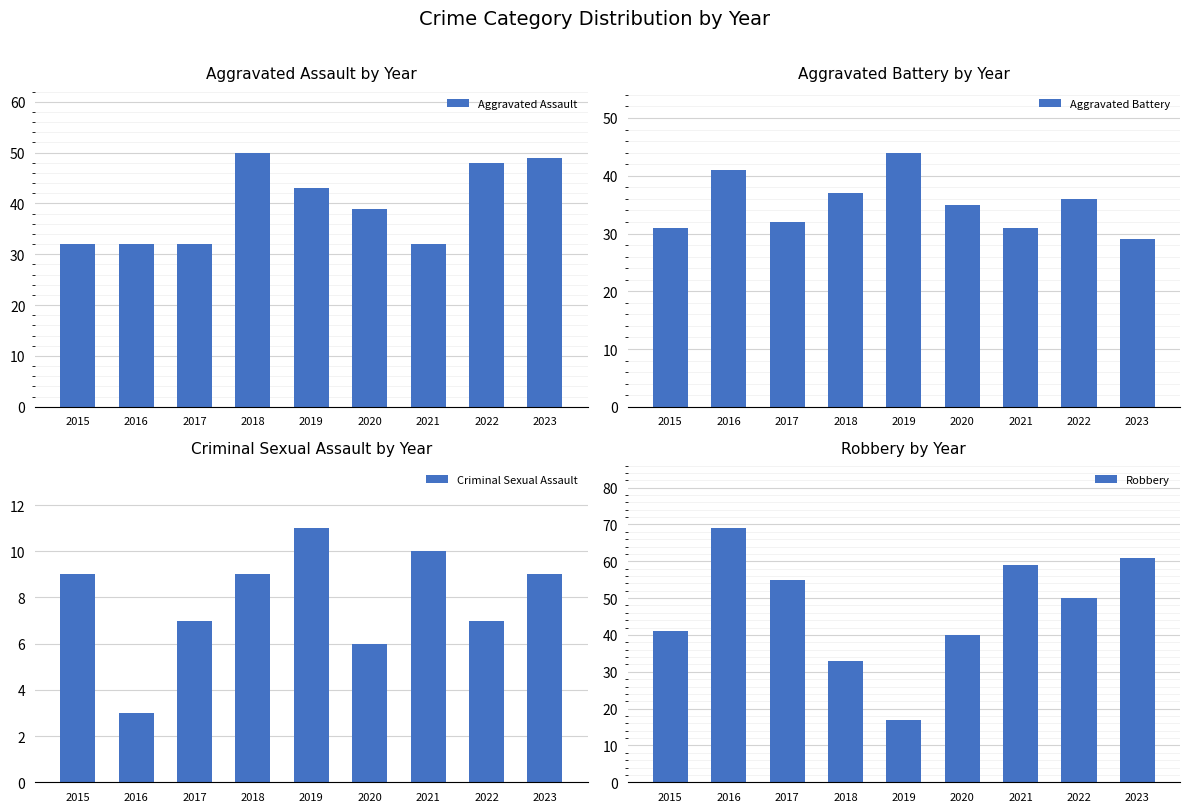

What is the sum of all Aggravated Assault values?

357